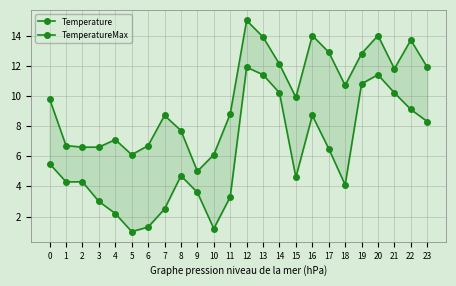

What is the value of the Temperature point at the 19th from the left?

4.1